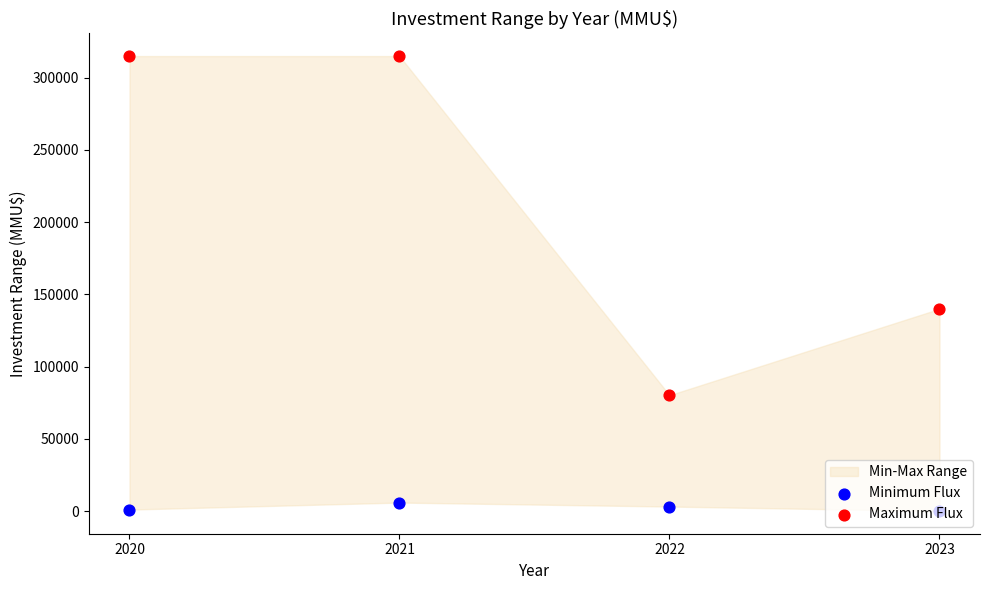

Which series contains the highest Y value?

Maximum Flux